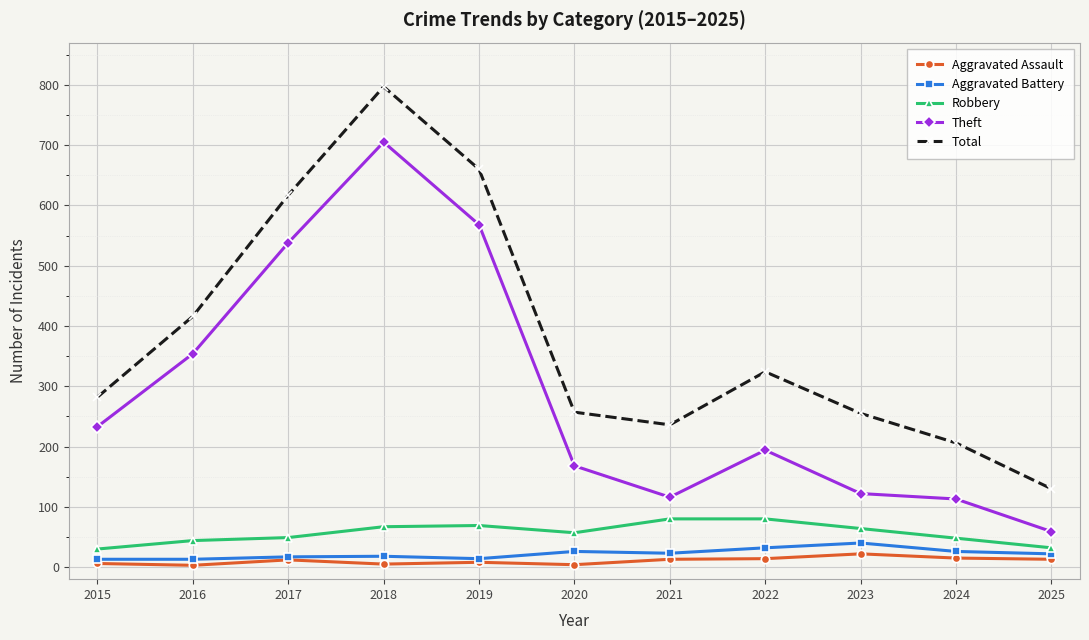

What is the sum of the Aggravated Battery values at 2024 and 2022?

58